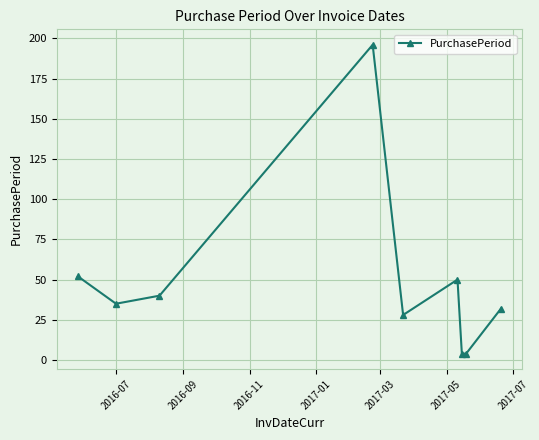

How many interior local peaks (higher than both neighbors) does the data have?

2